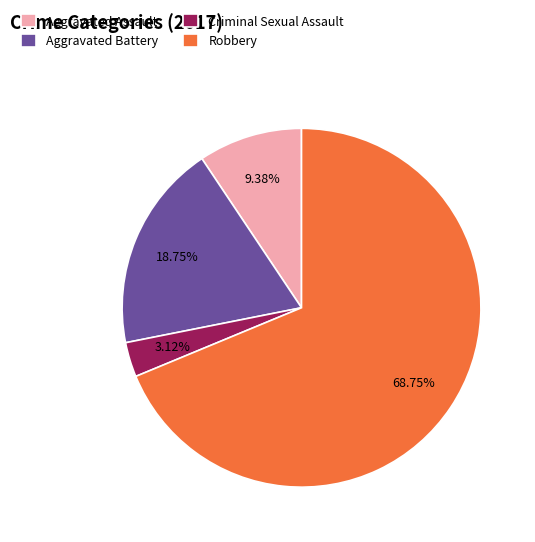

To the nearest percent, what percentage of the pie is Criminal Sexual Assault?

3%